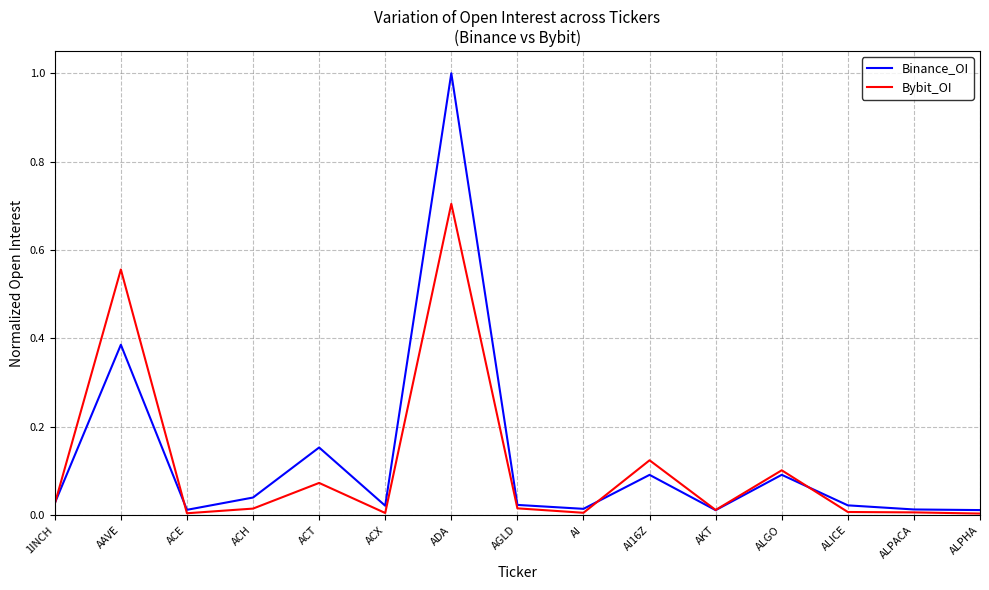

True or false: Binance_OI has a value of 0.0 at AGLD.

True